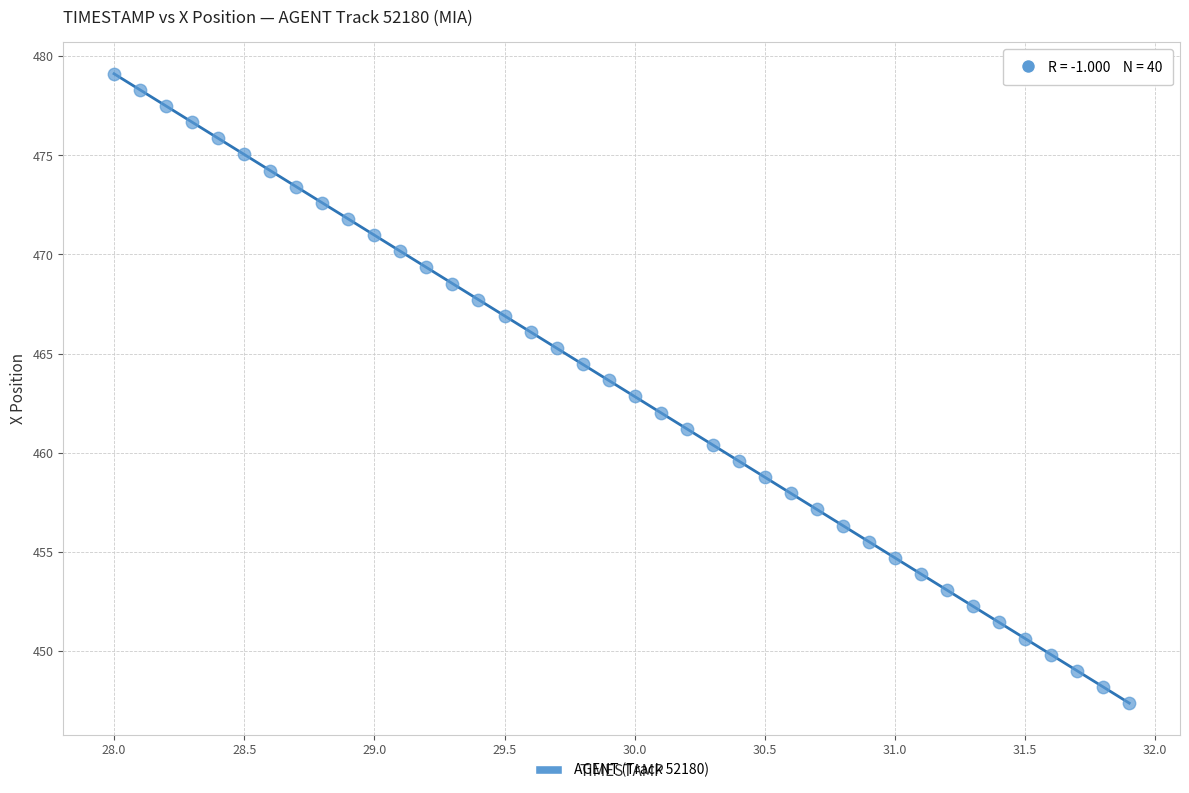

What is the range of Y values (max minus min)?

31.8